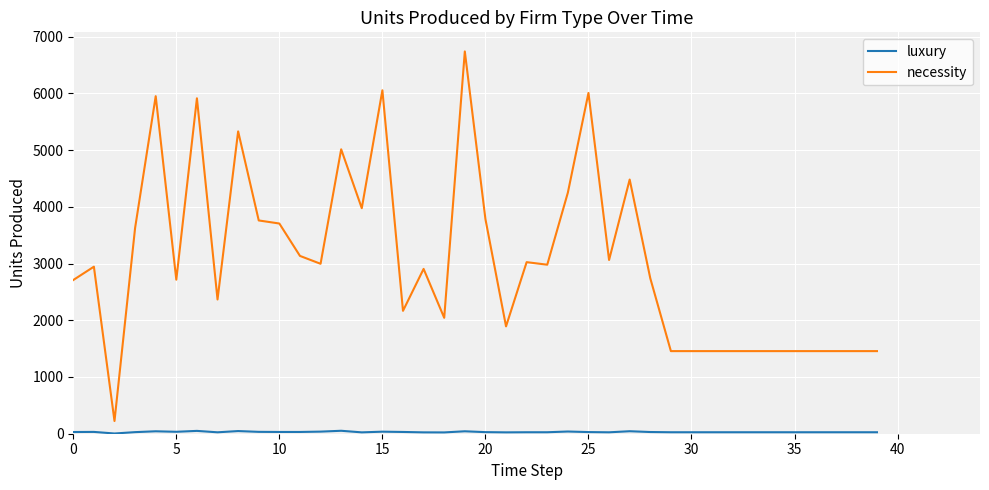

Which series has the largest total across all categories?

necessity